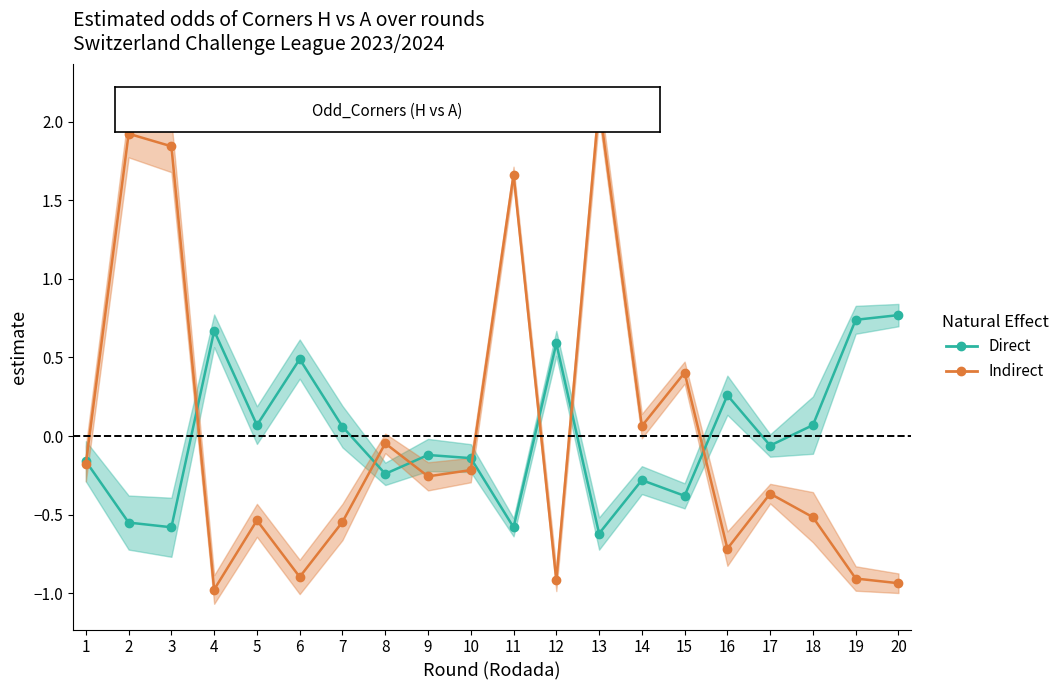

What value does the Indirect series have at 10?

-0.2